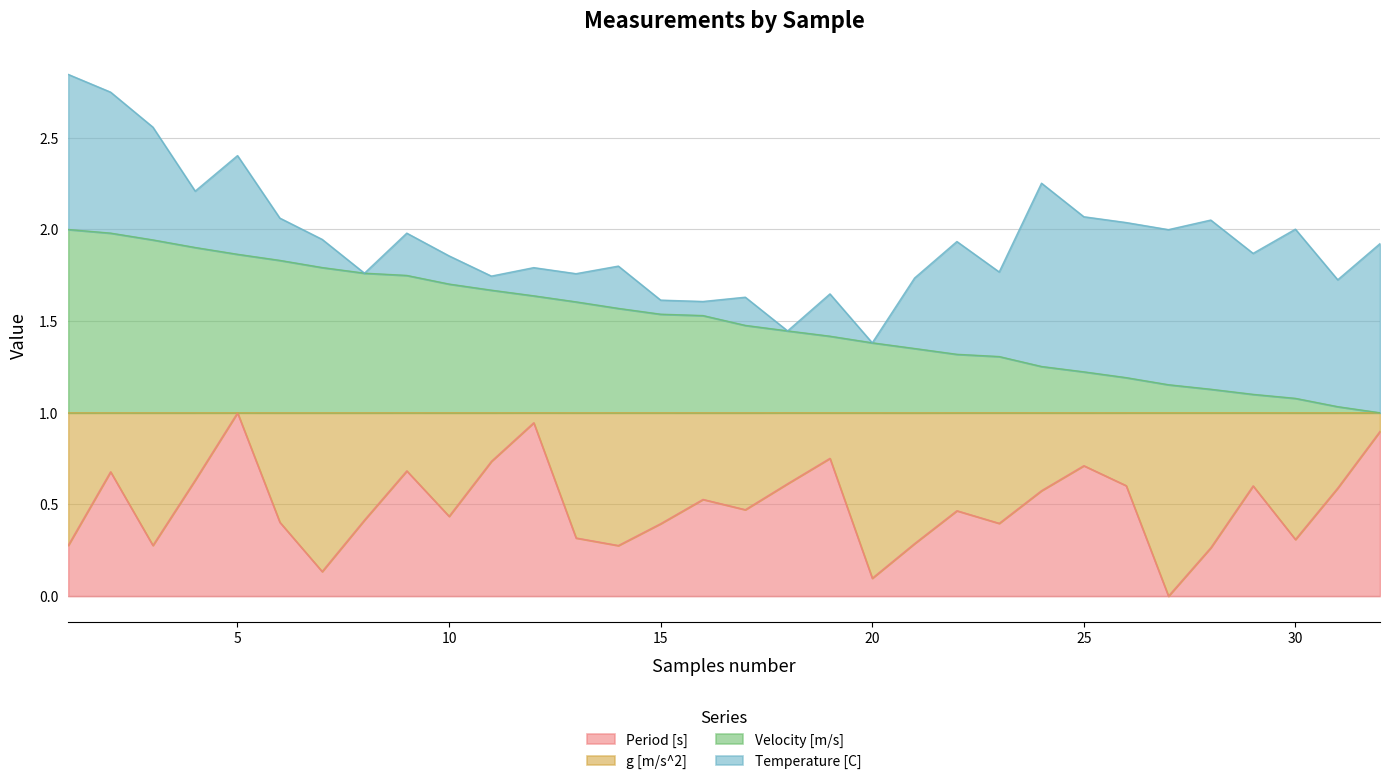

Which category has the lowest value in the Period [s] series?

27